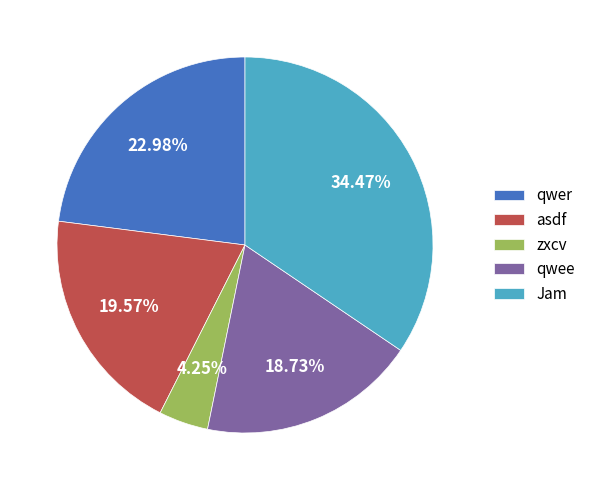

The qwee slice represents 19% of the pie. True or false?

True